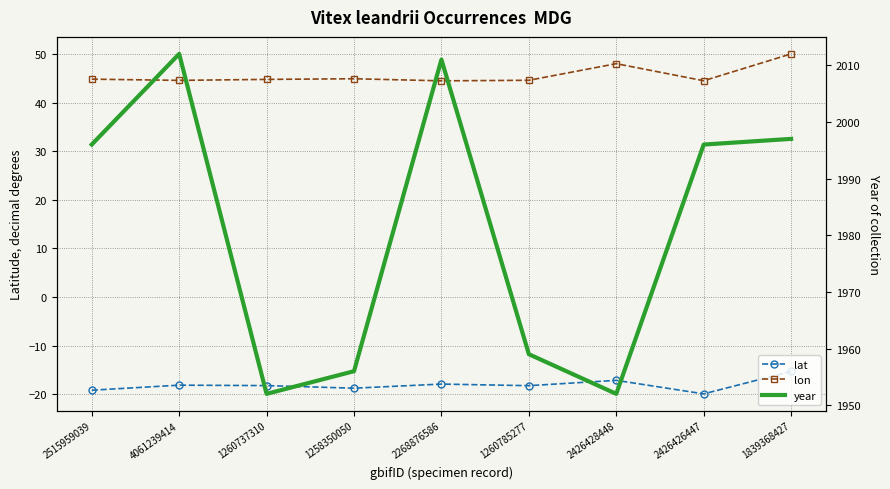

Is it true that lon equals 44.9 at 1258350050?

True